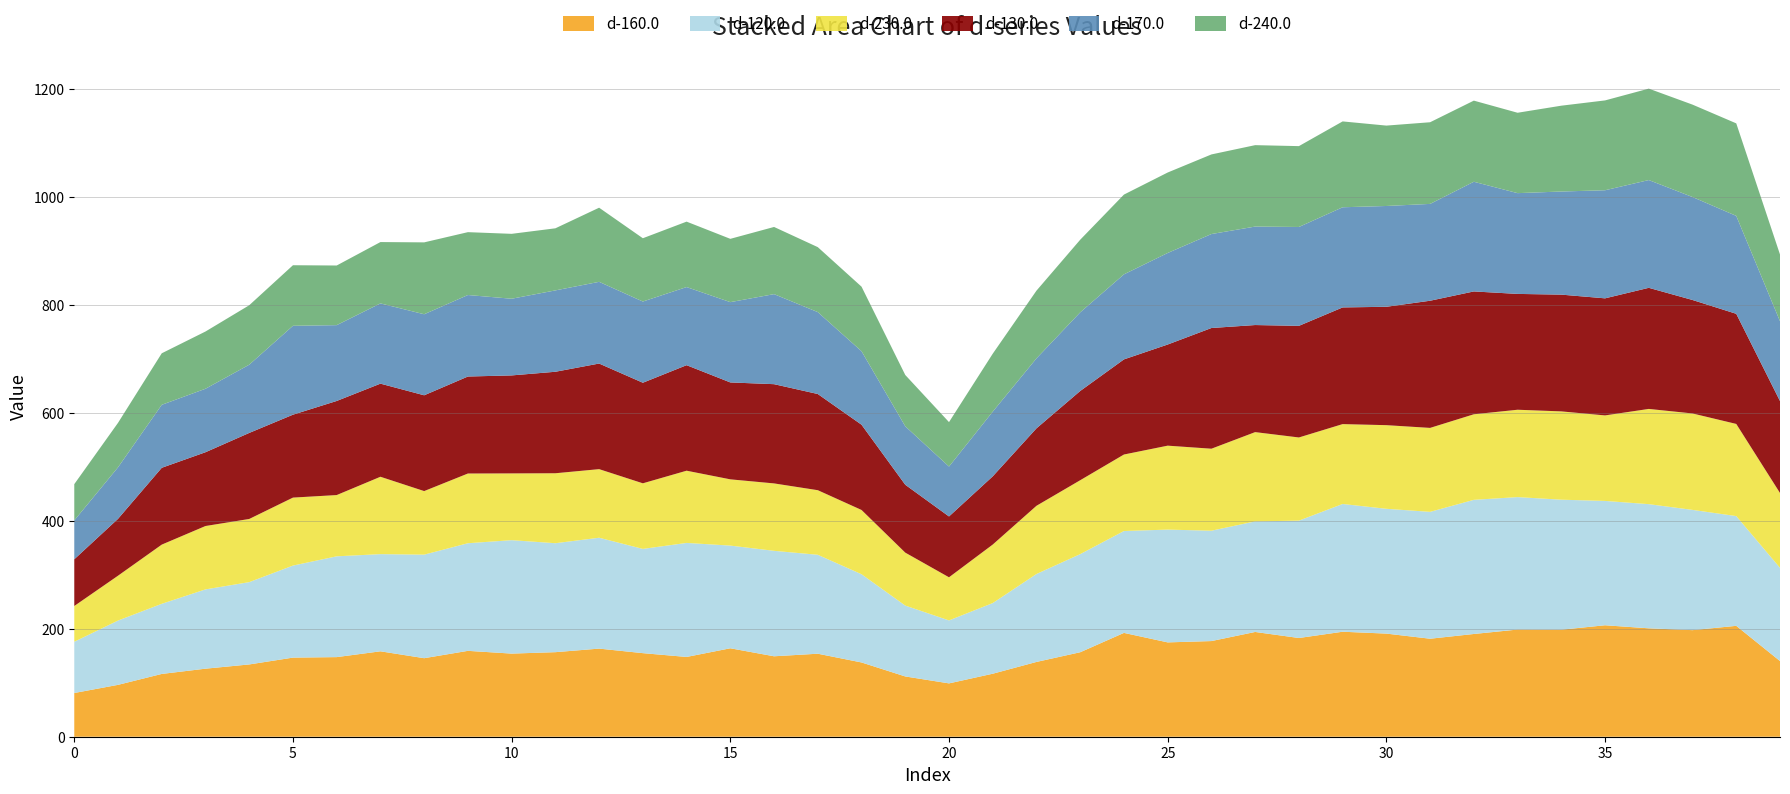

Reading left to right, extract all data points from this chart.

d-160.0: 81.0	96.0	116.3	126.0	133.9	146.5	147.4	158.2	145.4	159.0	153.9	156.6	163.2	154.8	147.7	163.8	149.0	153.7	137.5	111.6	98.8	116.7	138.5	156.5	192.3	174.7	177.2	194.0	182.8	194.4	191.0	181.5	190.3	198.5	198.2	206.4	200.8	197.4	205.3	140.2
d-120.0: 94.9	119.1	129.9	146.8	152.4	170.5	186.7	180.0	191.8	199.3	210.1	201.8	205.3	193.1	211.2	190.2	195.3	183.2	163.4	131.3	116.6	130.9	162.9	181.7	188.7	208.9	204.4	204.8	217.4	236.6	231.2	235.0	248.4	245.3	240.8	230.3	229.9	222.7	203.3	172.6
d-230.0: 66.2	83.1	109.6	117.4	117.0	125.9	113.4	143.3	117.7	129.1	123.7	129.6	127.0	121.5	133.8	122.7	124.9	119.6	119.0	98.1	79.8	108.4	126.3	136.9	141.7	155.5	151.9	165.3	154.0	147.9	154.9	155.5	158.4	161.8	163.5	158.4	176.4	178.6	170.7	138.6
d-130.0: 86.5	105.3	142.3	136.7	159.3	153.6	174.3	172.4	177.4	179.7	181.5	188.0	195.6	186.3	195.4	179.5	183.8	178.1	157.9	125.7	112.7	126.3	143.4	165.3	176.2	187.3	223.5	198.3	206.7	216.1	219.2	235.5	227.5	214.5	216.2	216.8	224.3	210.1	204.0	170.3
d-170.0: 72.0	95.4	116.7	117.6	126.3	164.6	140.4	148.6	150.1	150.9	142.0	150.7	151.3	150.4	144.7	148.7	166.8	151.7	136.1	108.3	92.4	119.8	129.6	145.6	157.5	169.5	174.0	182.4	183.1	185.5	186.7	179.3	203.1	186.6	191.0	200.2	199.6	190.7	181.4	147.8
d-240.0: 67.2	82.4	95.4	106.0	110.1	112.2	110.5	113.6	133.1	116.4	120.2	115.0	137.3	117.2	121.2	117.2	124.4	120.3	119.5	95.0	82.3	107.3	125.4	134.5	147.7	149.0	147.4	150.8	149.8	159.0	148.9	151.2	150.3	148.9	159.0	166.4	169.3	171.1	171.3	123.6